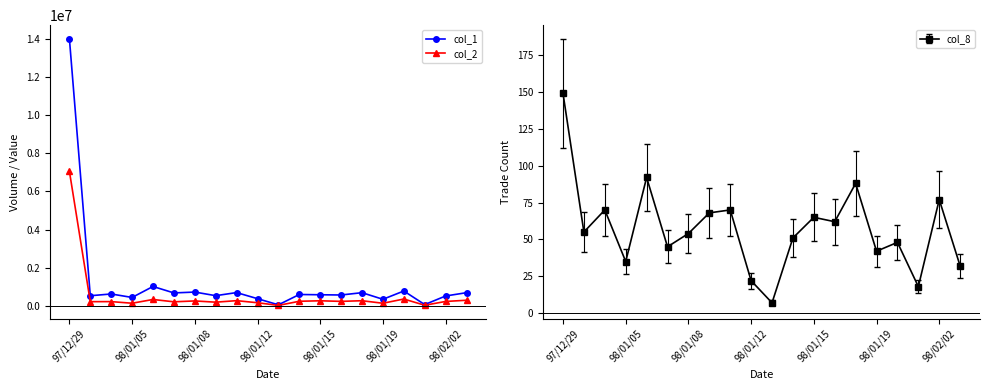

True or false: col_1 and col_2 cross at least once.

False